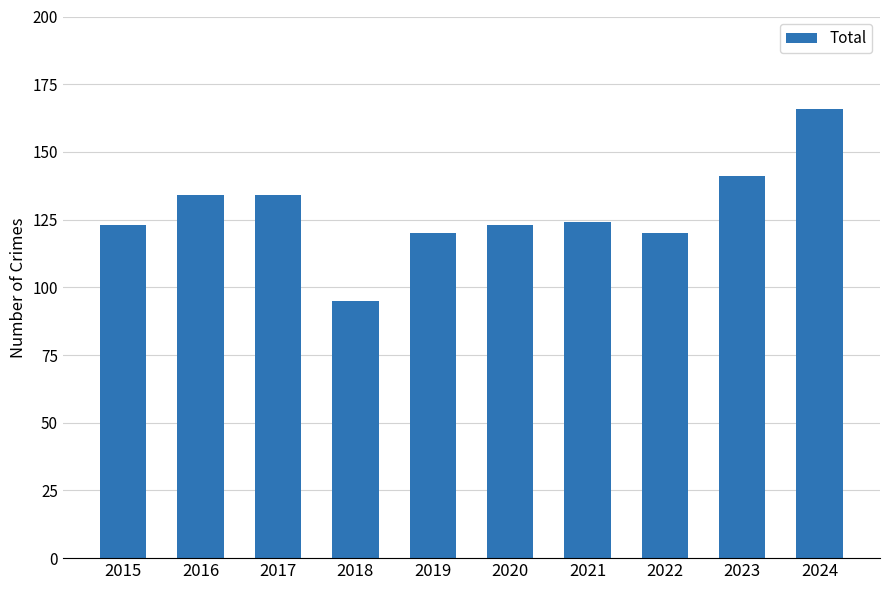

Is it true that the value at 2019 is 58?

False